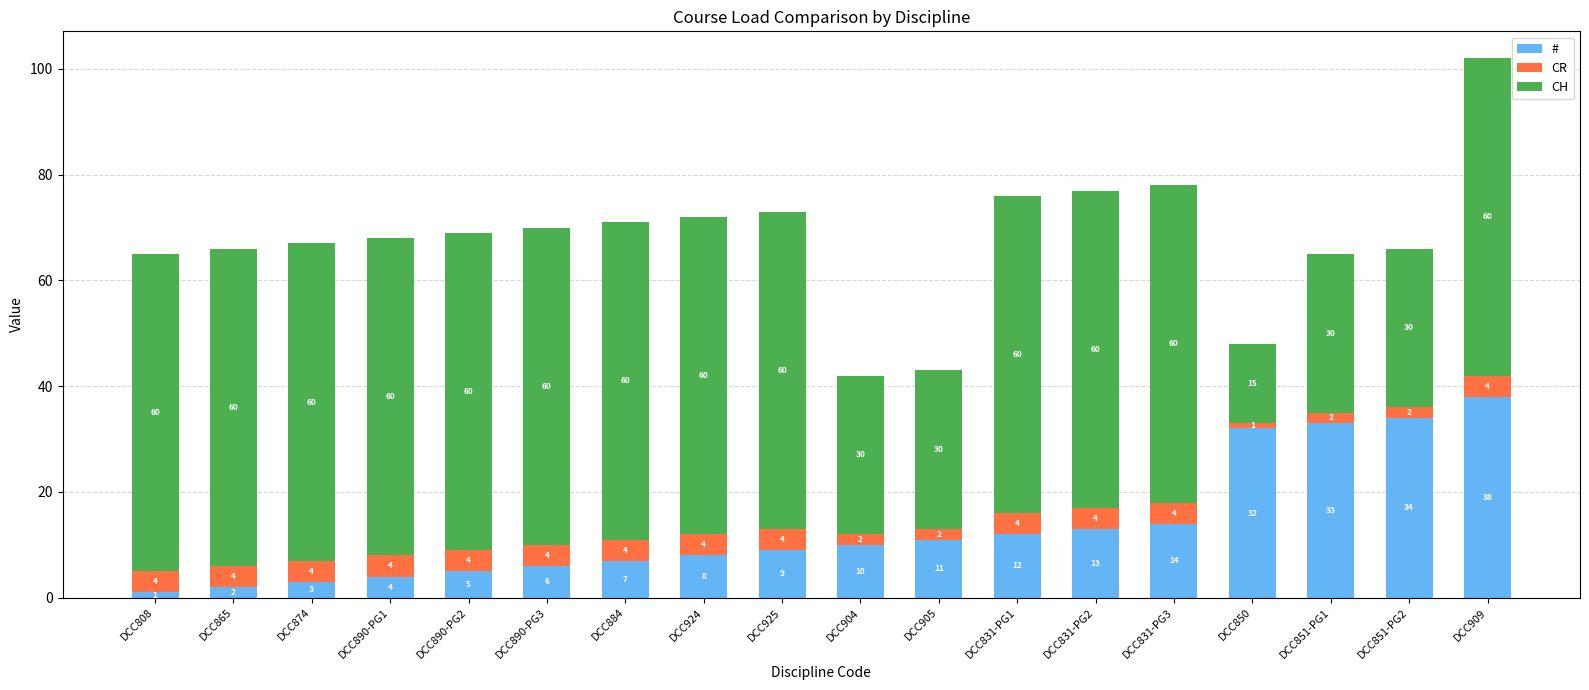

At which category is the sum across all series the highest?

DCC909